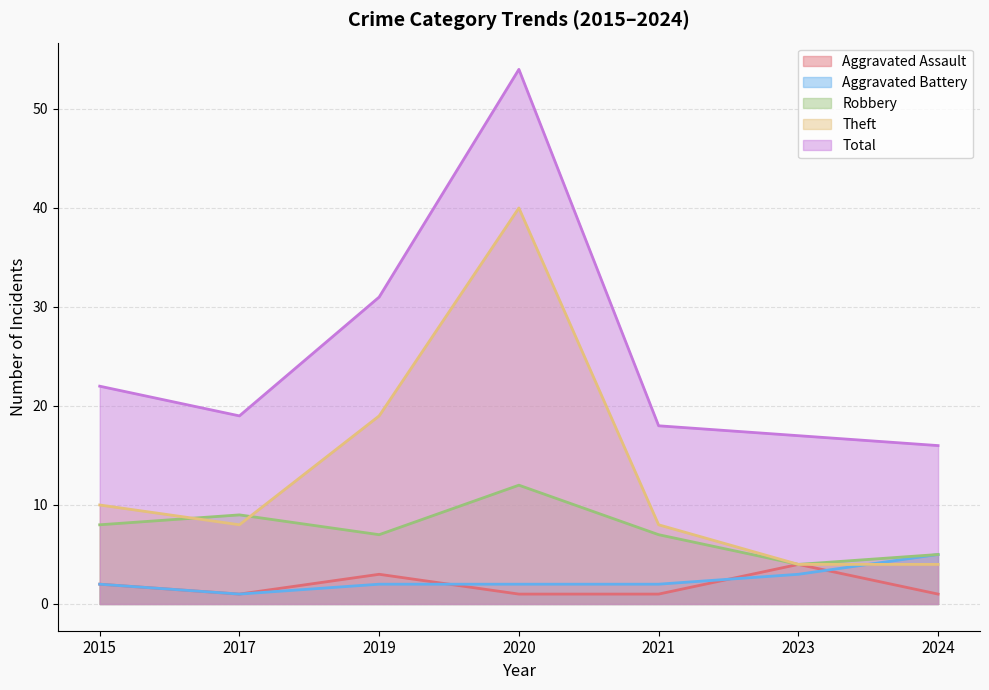

What is the value of the Total point at the 5th from the left?

18